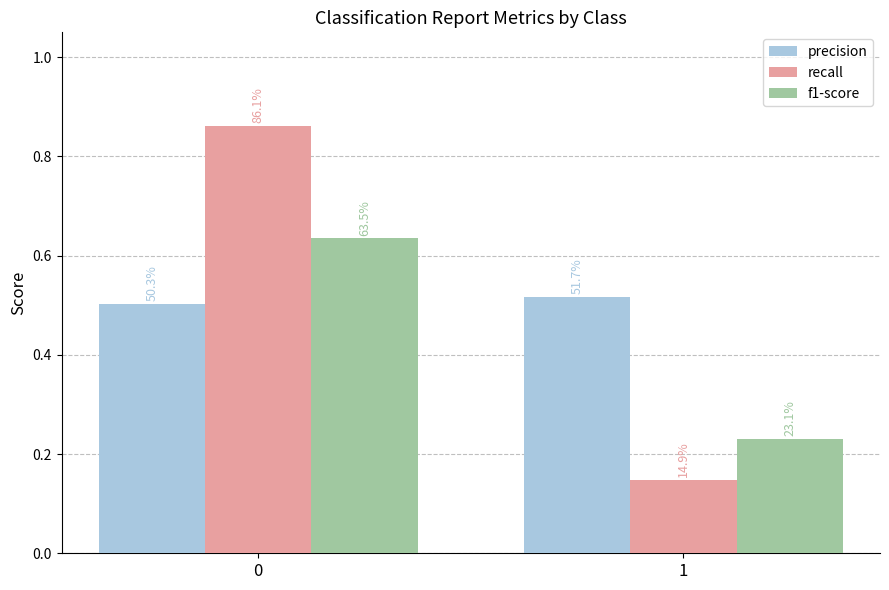

Is it true that f1-score equals 0.2 at 1?

True